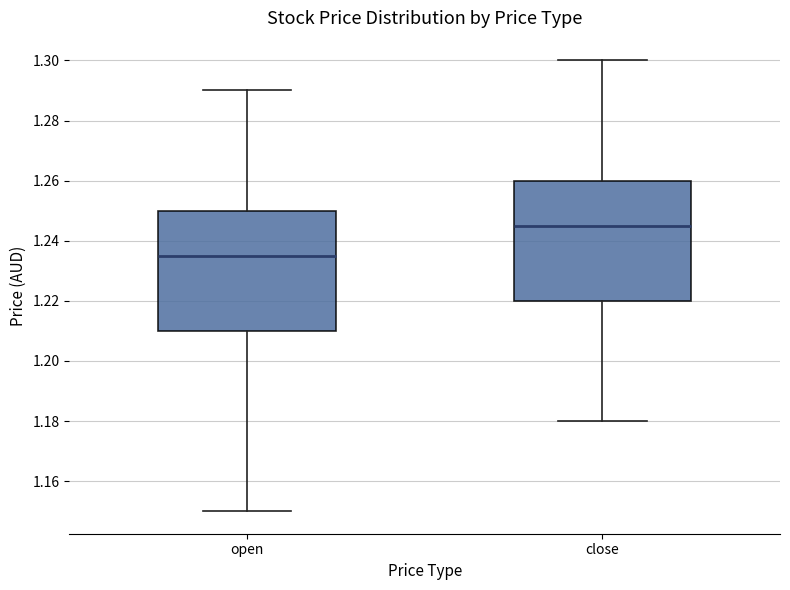

Reading left to right, transcribe this box plot: for each box, give where its median line is, the range the box spans, and where its two whiskers end, as read against the y-axis. The values are not printed on the chart, so give them approximately, as read against the axis.

open: median 1.236, box 1.210 to 1.250, whiskers 1.150 to 1.290
close: median 1.246, box 1.220 to 1.260, whiskers 1.180 to 1.300